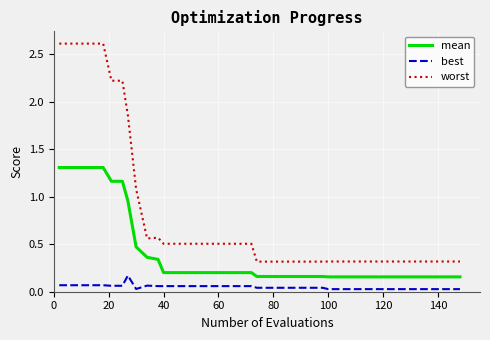

Count the number of data series in this chart.

3